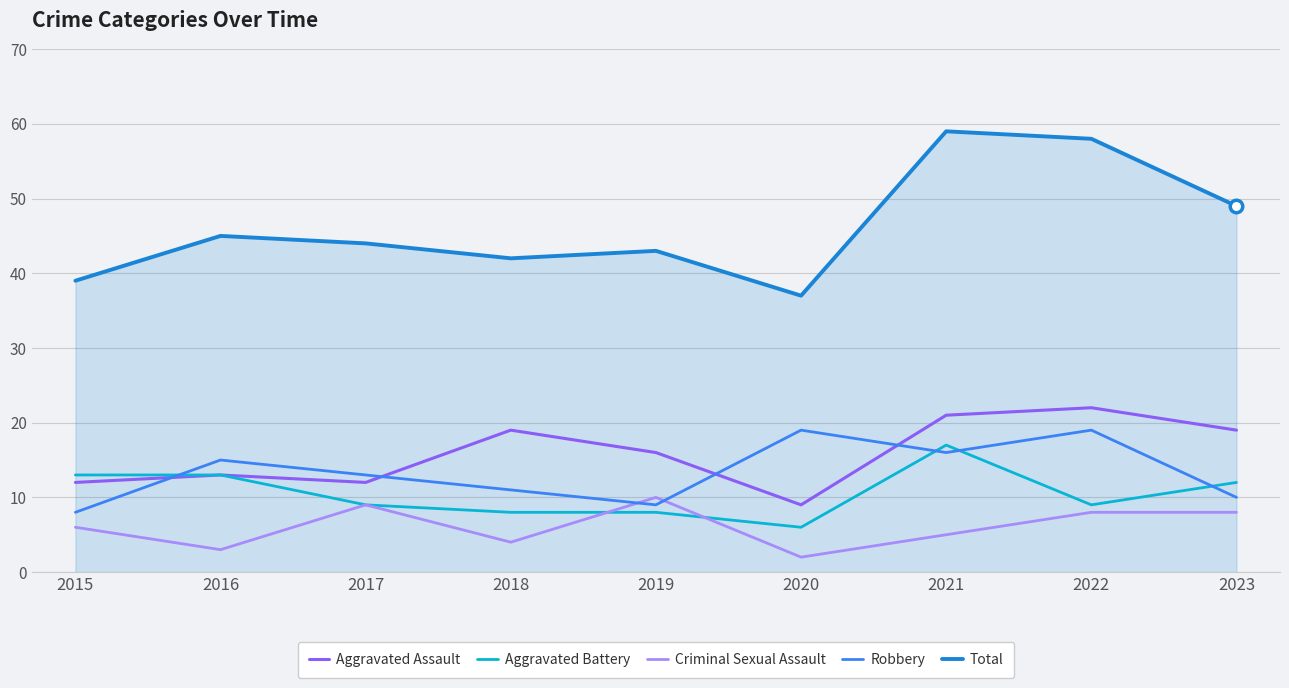

Does the chart have visible grid lines?

Yes